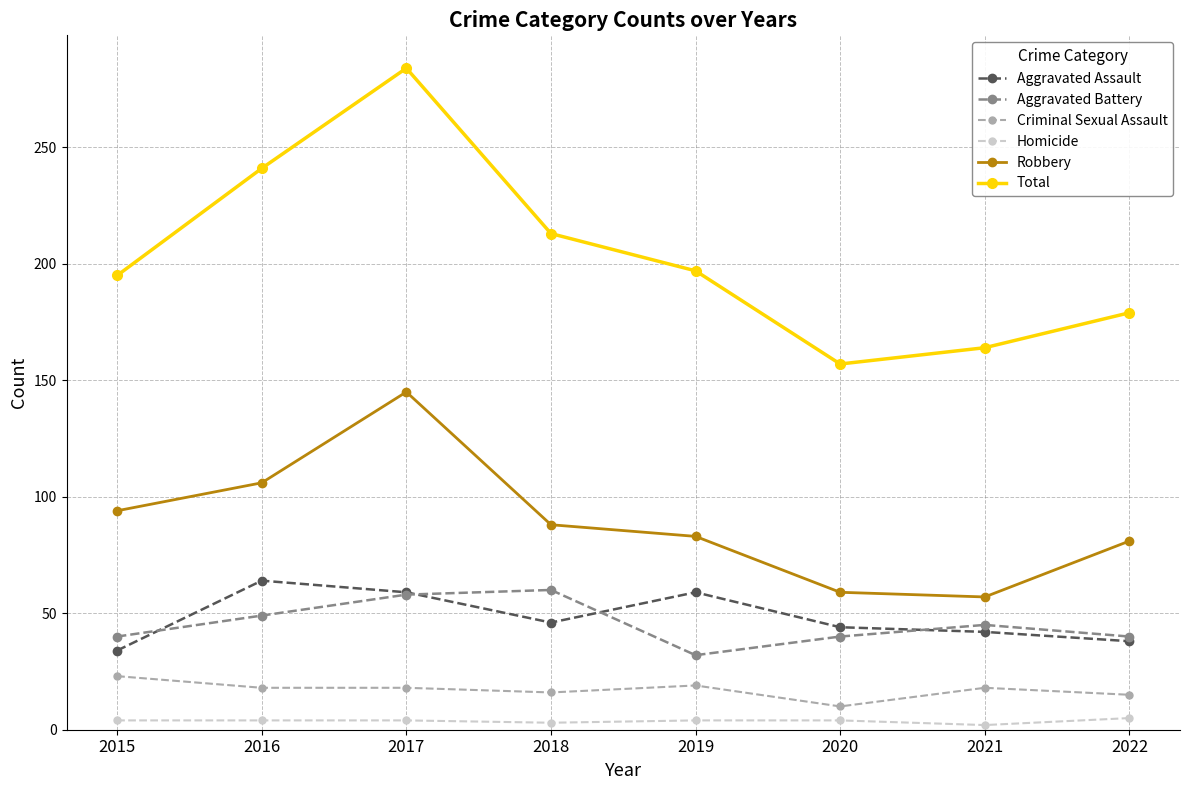

What is the total value across all series at 2018?

426